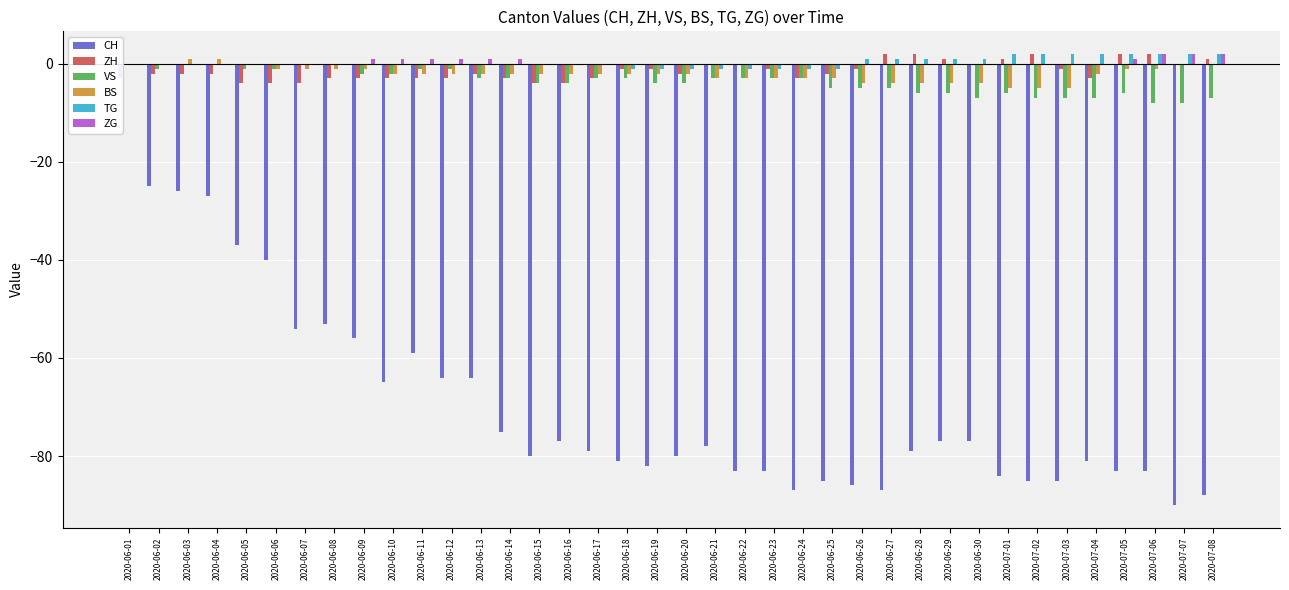

What is the approximate value of VS at 2020-07-07?

-8